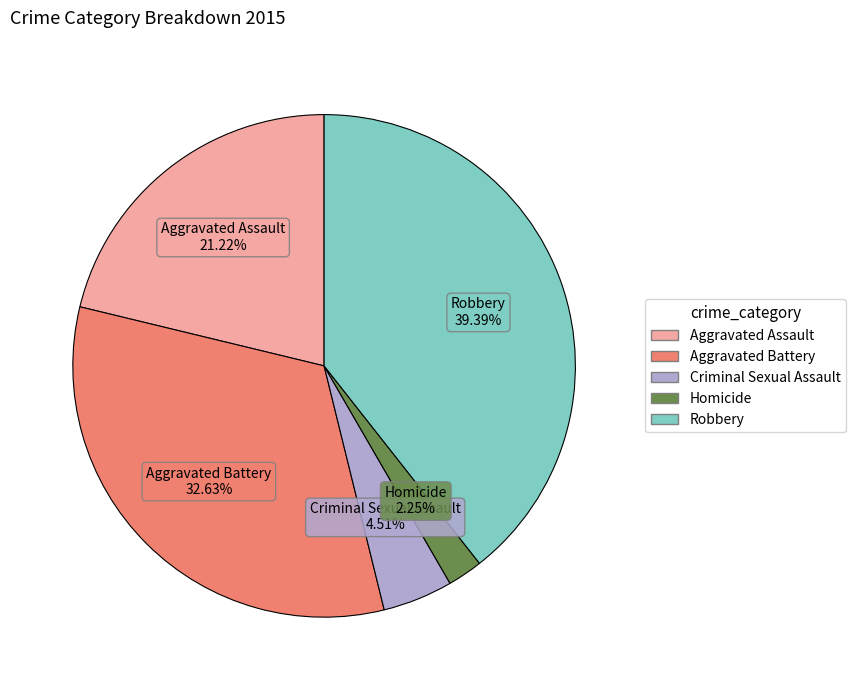

Between Homicide and Aggravated Battery, which is larger?

Aggravated Battery